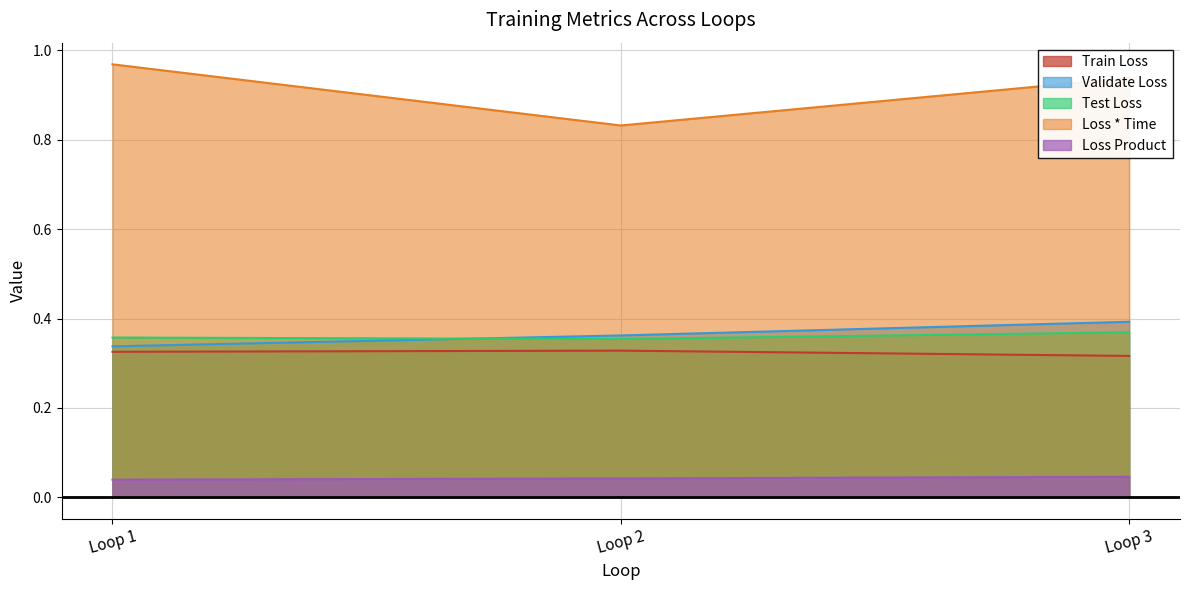

At how many categories does at least one series exceed 0?

3